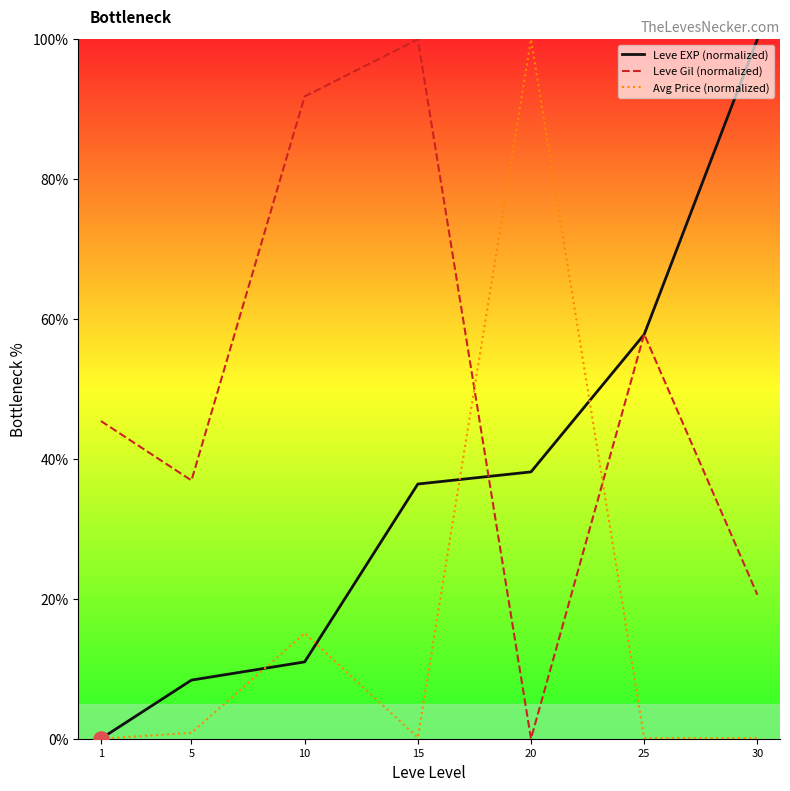

Which series has the largest total across all categories?

Leve Gil (normalized)